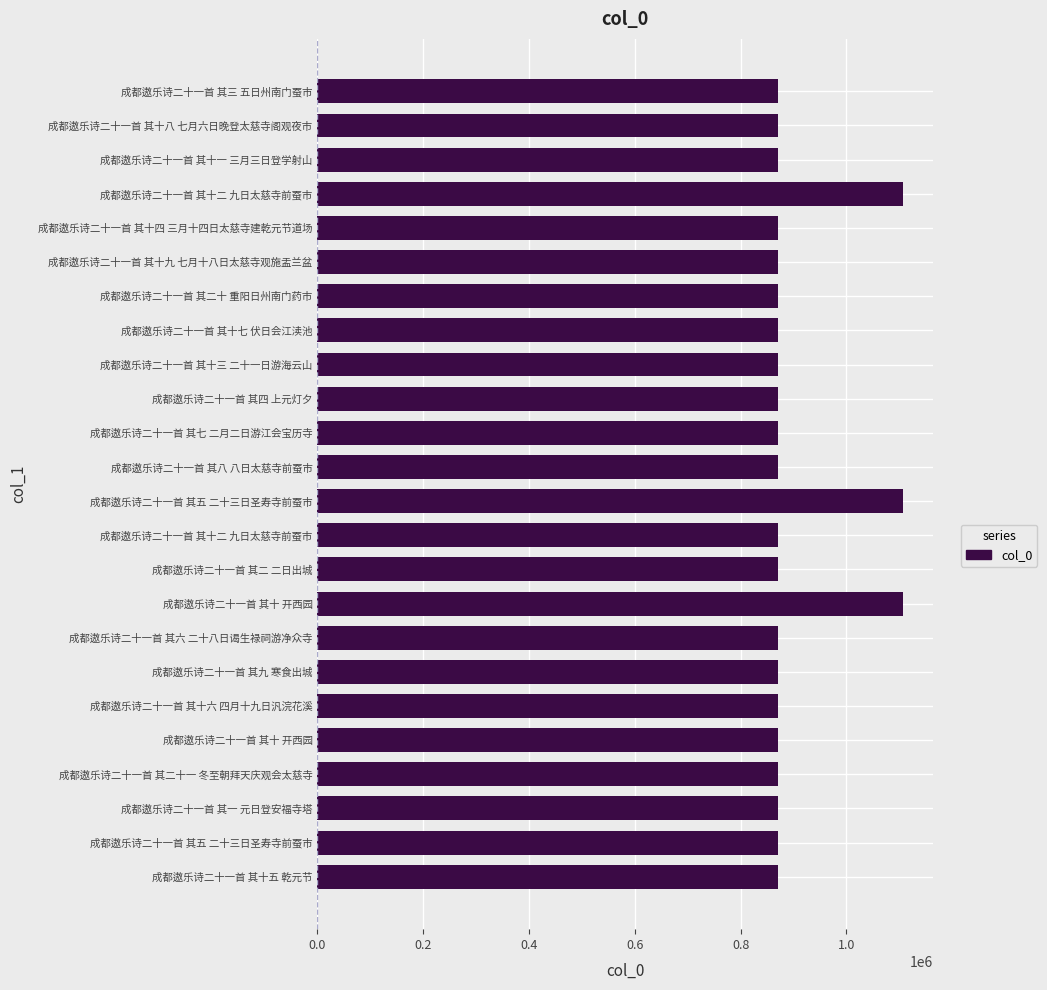

How many bars are there in total?

24